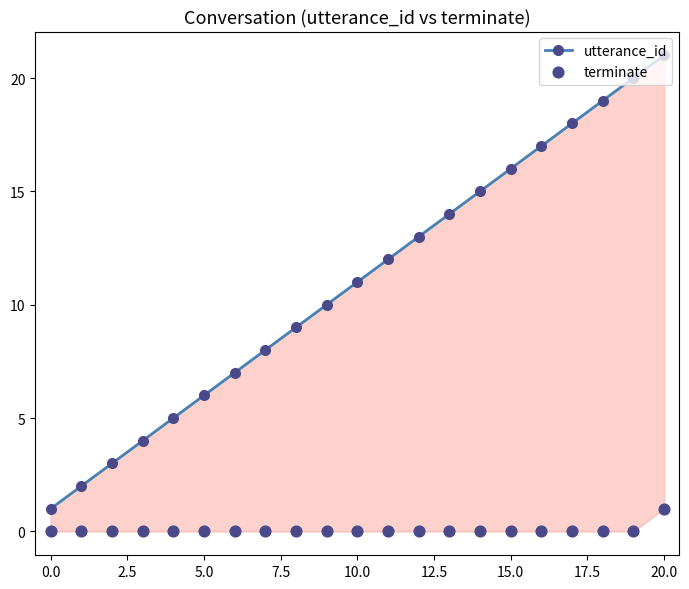

What are all the series names shown in the legend?

utterance_id, terminate